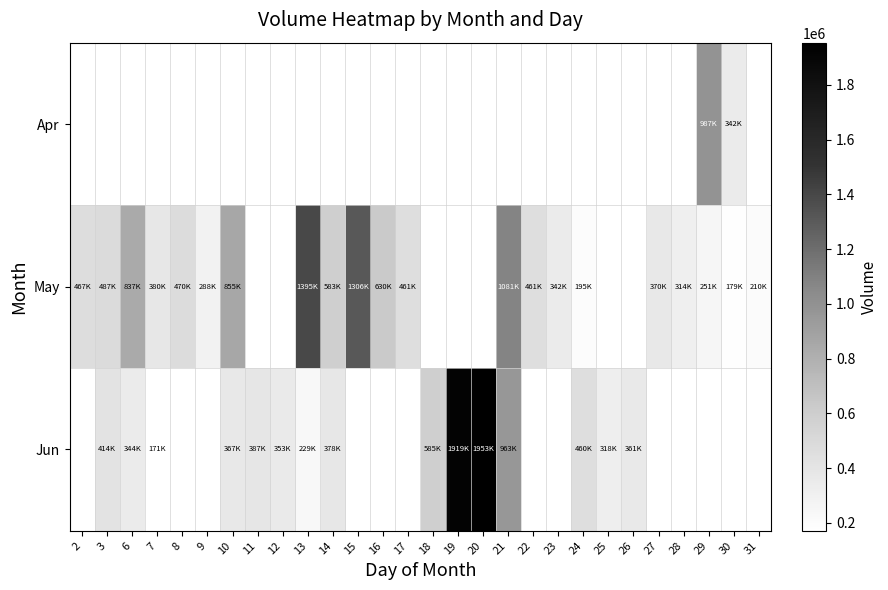

Which series changed the most between 3 and 13?

May